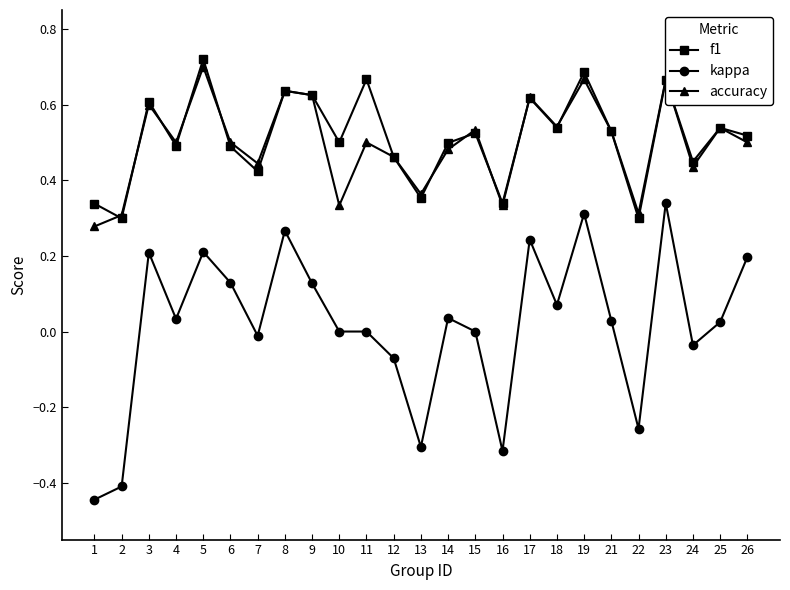

Which label corresponds to the smallest value in the chart?

1